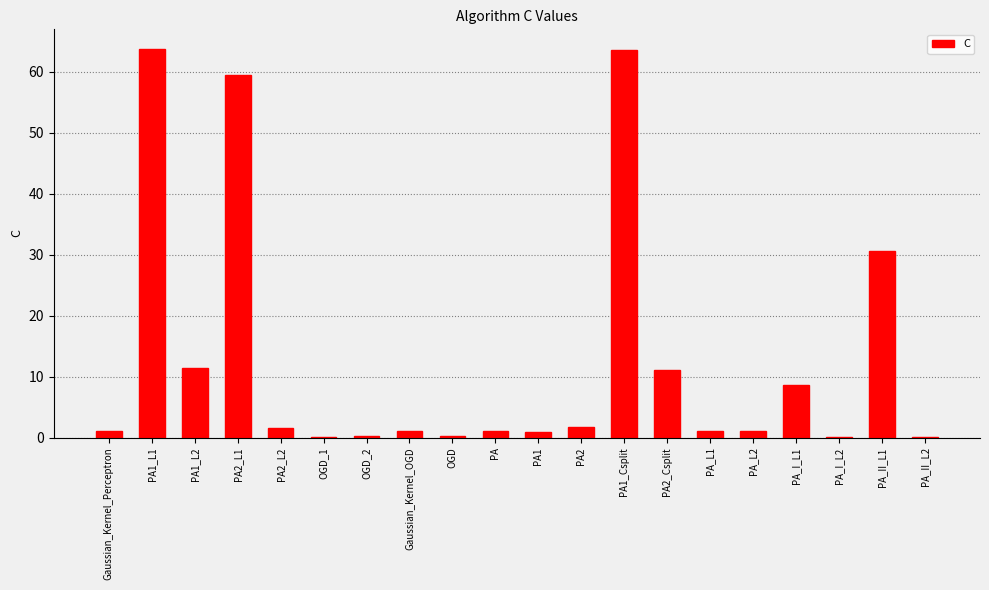

What is the sum of the values at OGD_2 and PA1_L1?

64.0